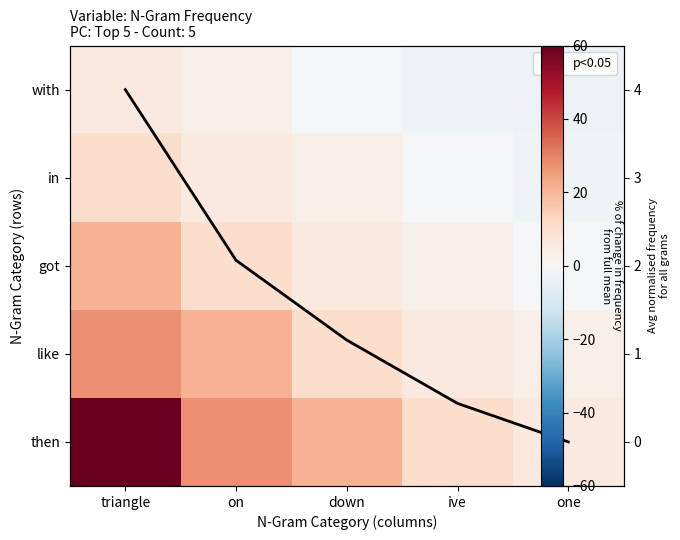

Where does the got series first go above 5?

triangle